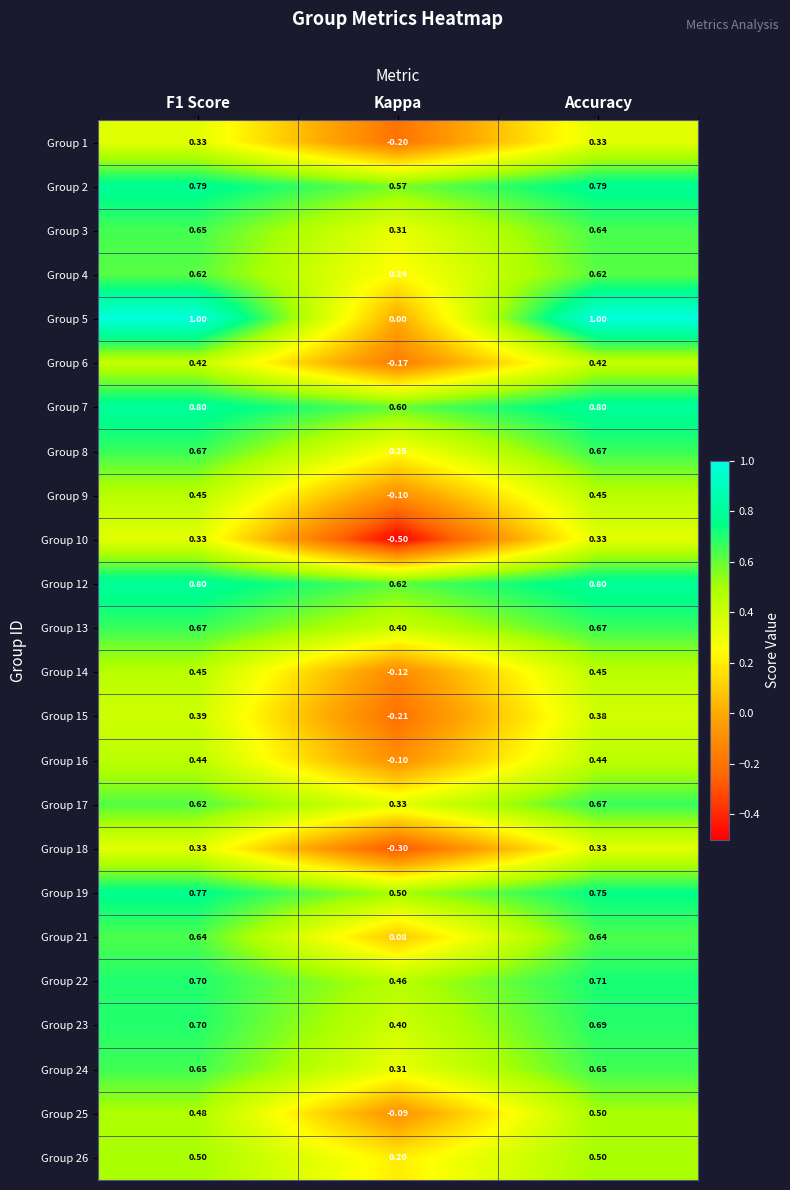

What is the spread (max minus min) of values at Accuracy?

0.7